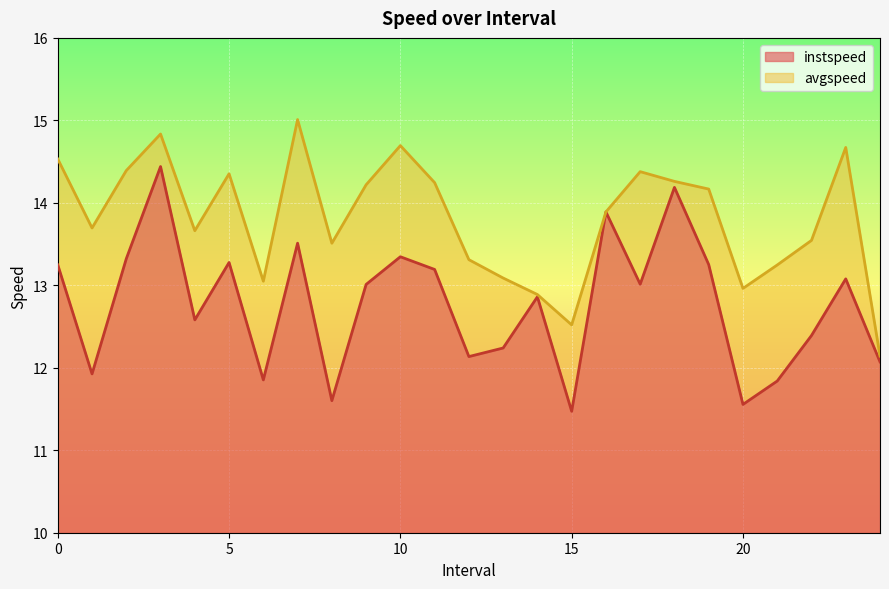

True or false: avgspeed and instspeed intersect in this chart.

False